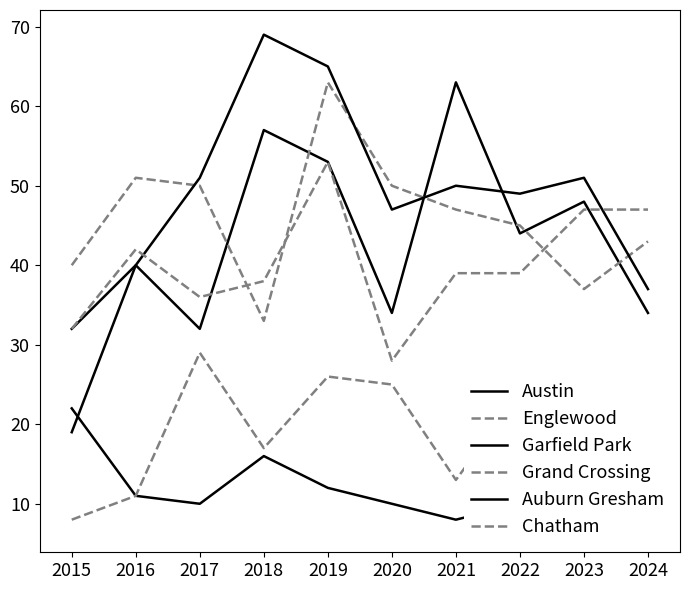

True or false: Englewood and Chatham intersect in this chart.

False